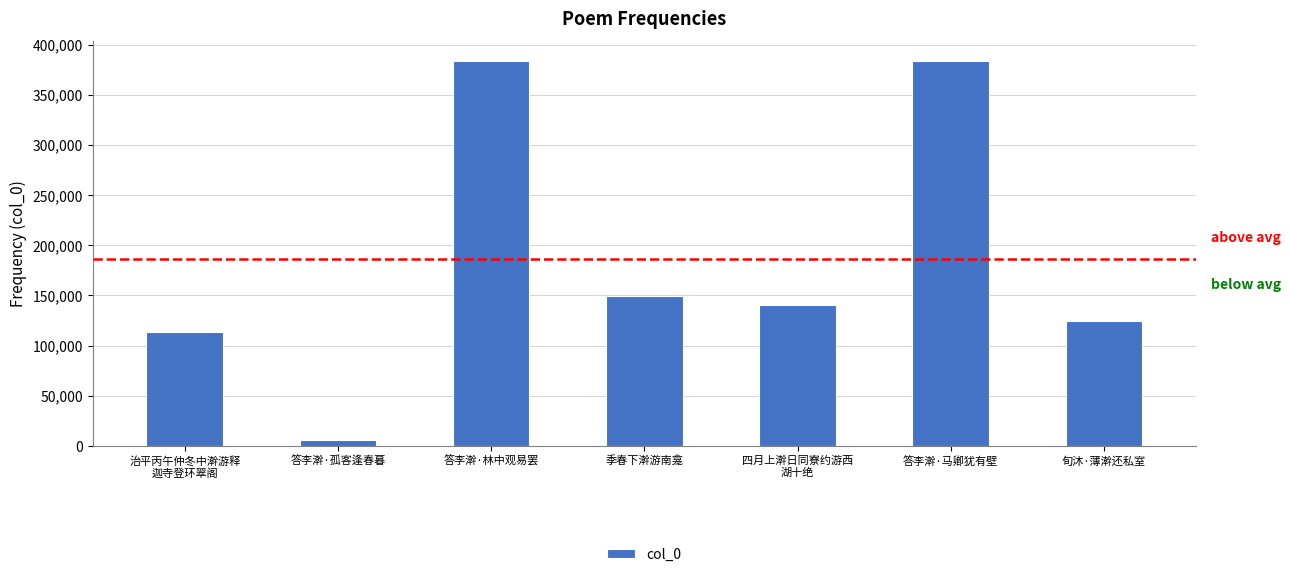

Is it true that the value at 治平丙午仲冬中澣游释
迦寺登环翠阁 is 79107?

False